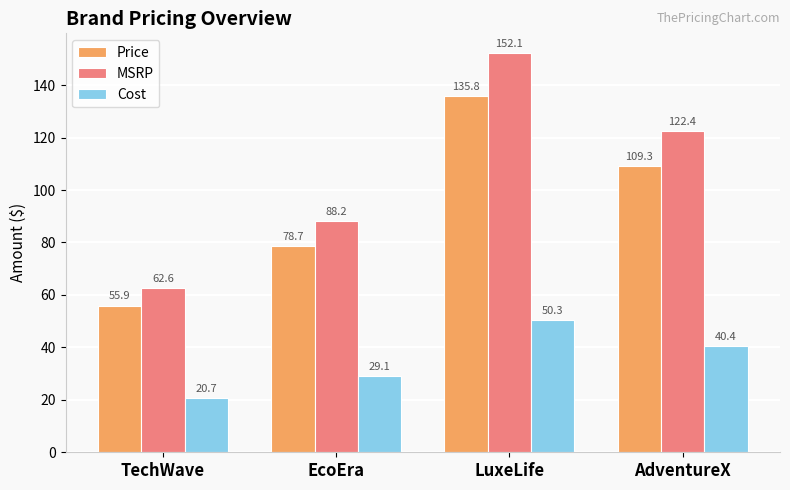

What is the spread (max minus min) of values at EcoEra?

59.0